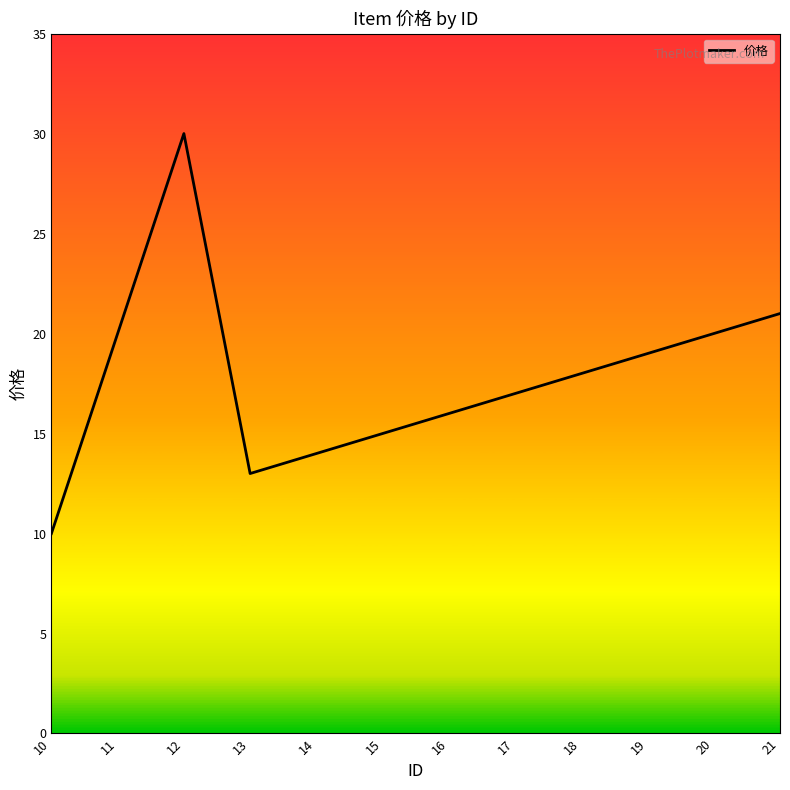

Is this an area chart (filled region under the line)?

No